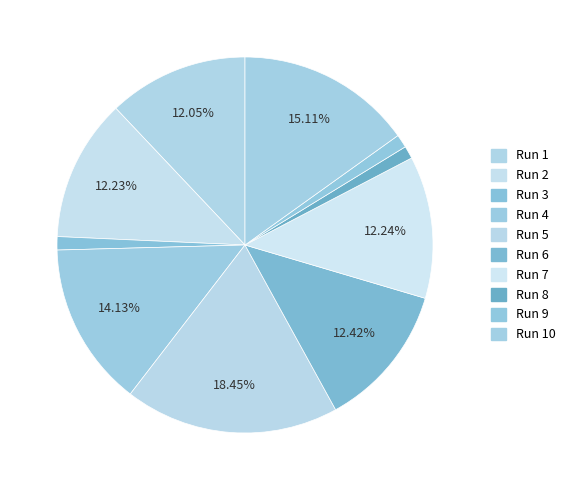

What percentage is the Run 5 slice, to the nearest percent?

18%